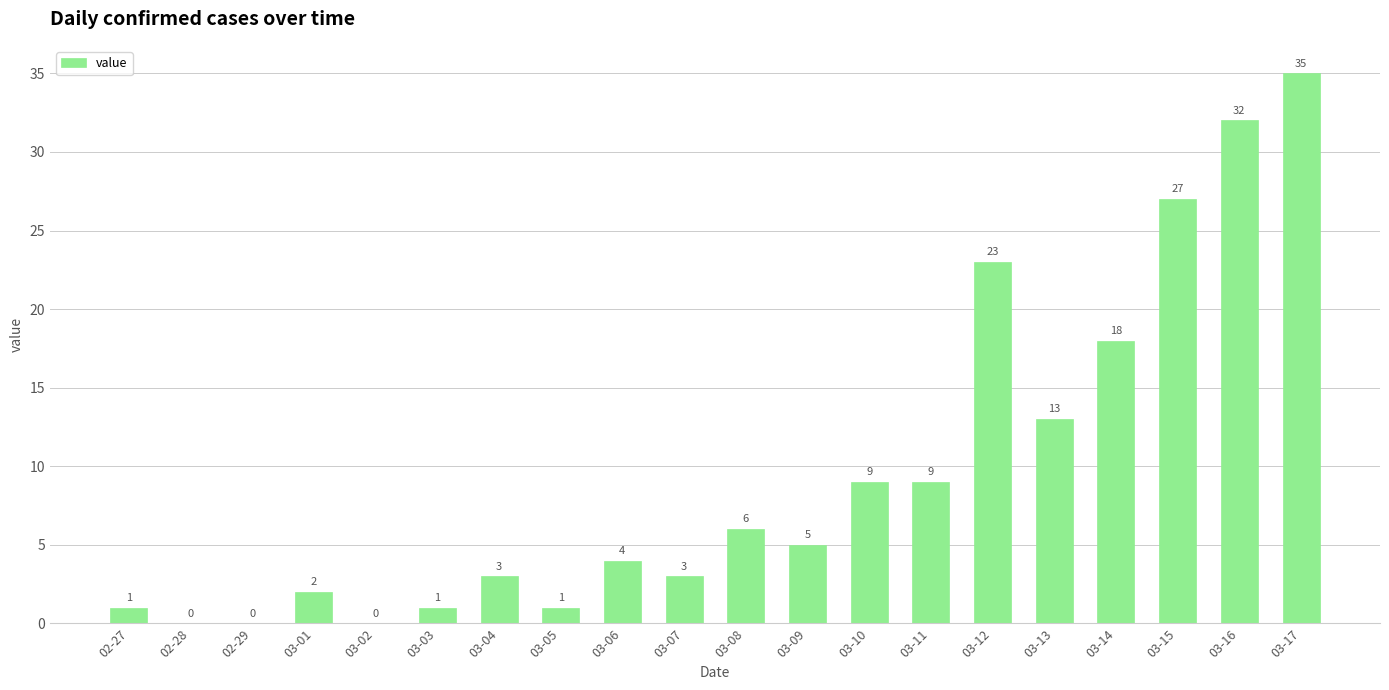

Between 03-16 and 03-08, which is larger?

03-16